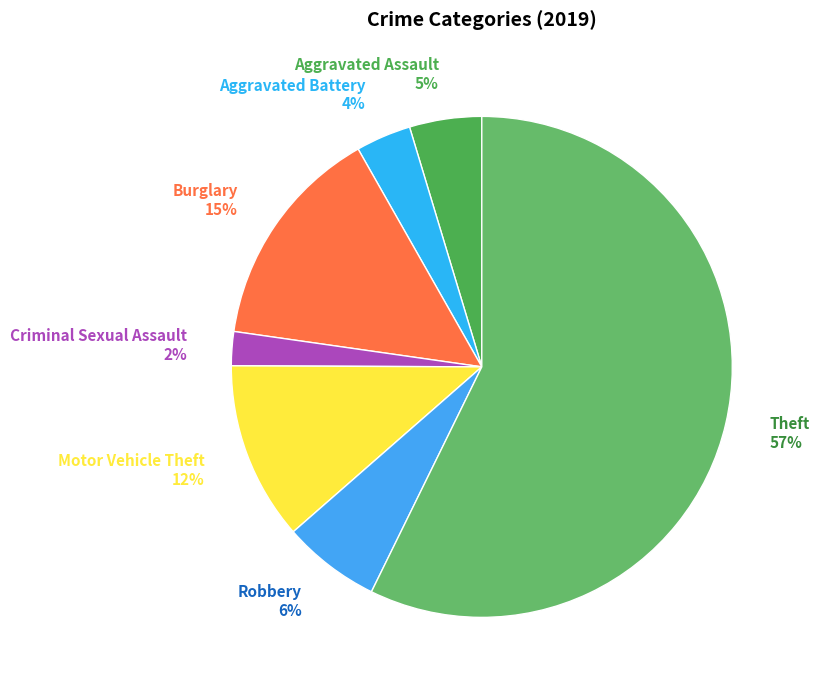

What is the largest slice in the pie chart?

Theft